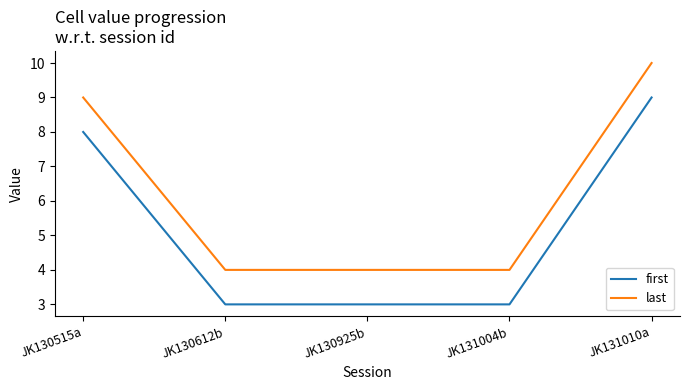

Which label corresponds to the largest value in the chart?

JK131010a